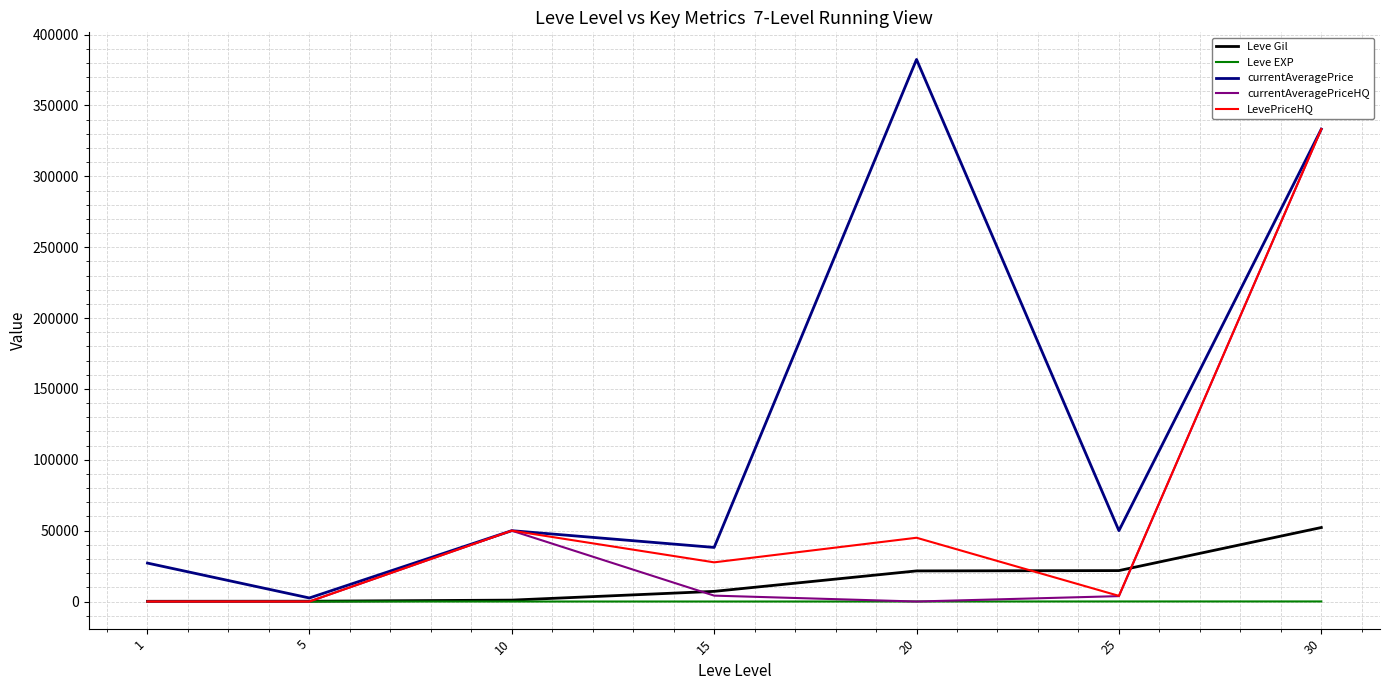

Which series changed the most between 25 and 30?

currentAveragePriceHQ